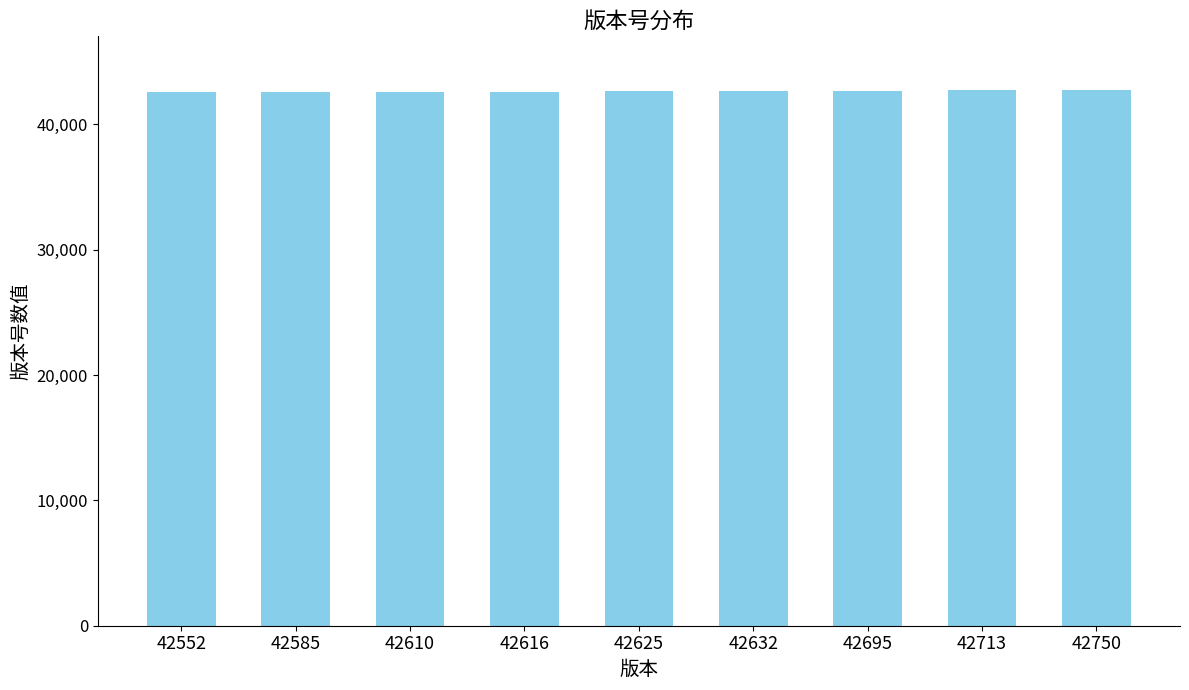

How many bars are there in total?

9